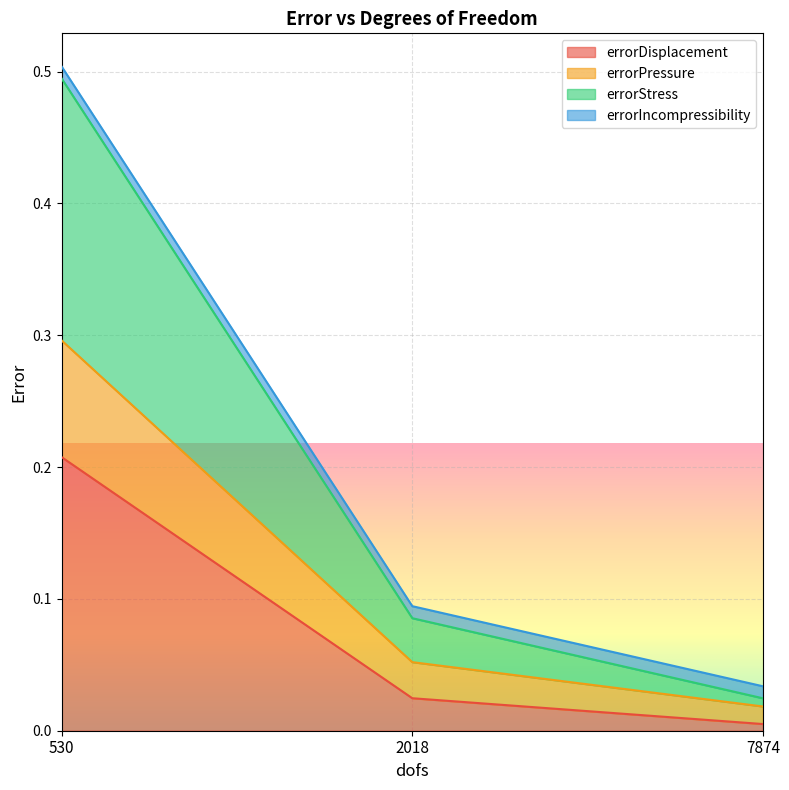

At which label does errorDisplacement reach its peak?

530